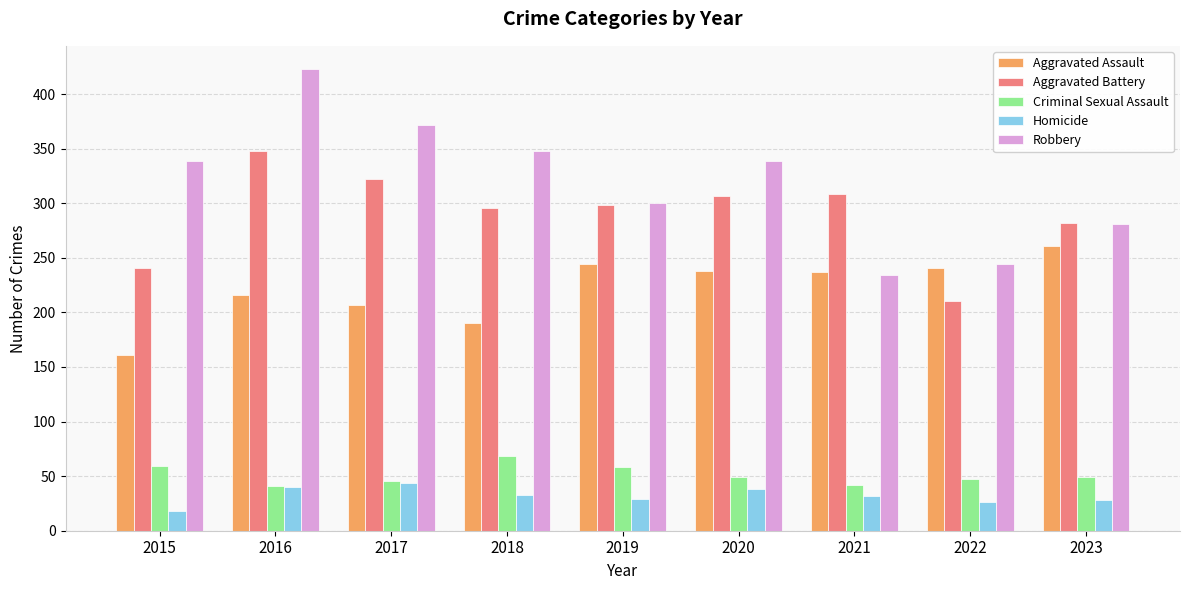

The value of Aggravated Battery at 2020 is 482. True or false?

False